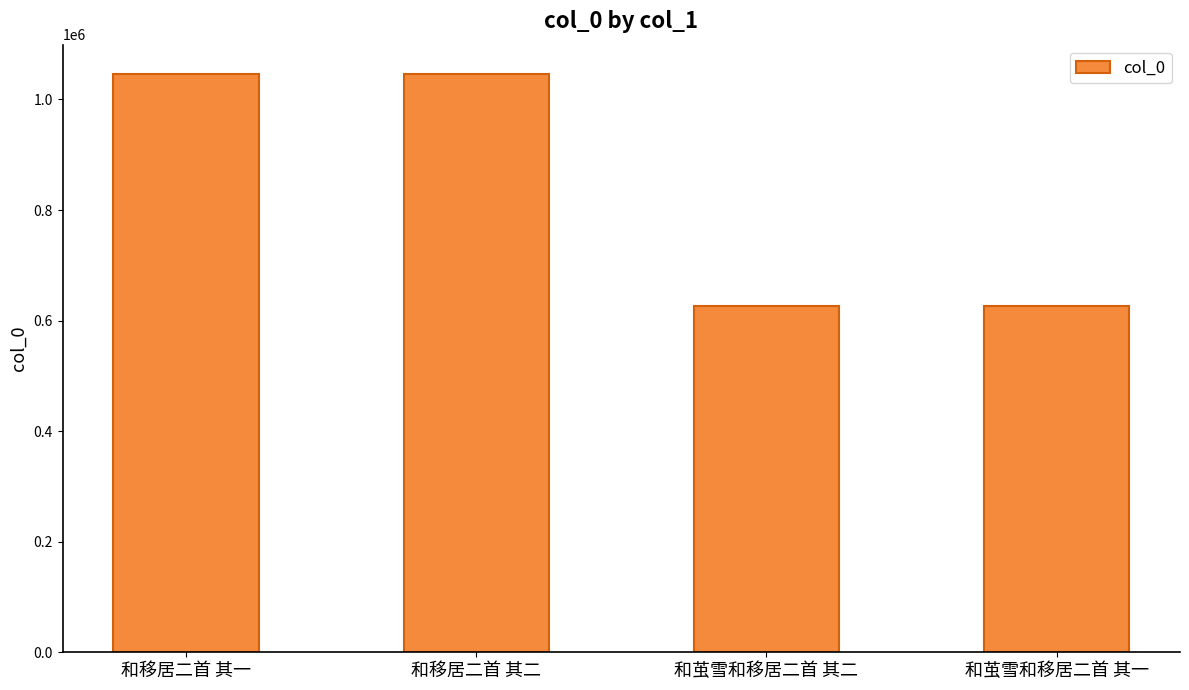

True or false: the data shows 1046726 at 和移居二首 其一.

True